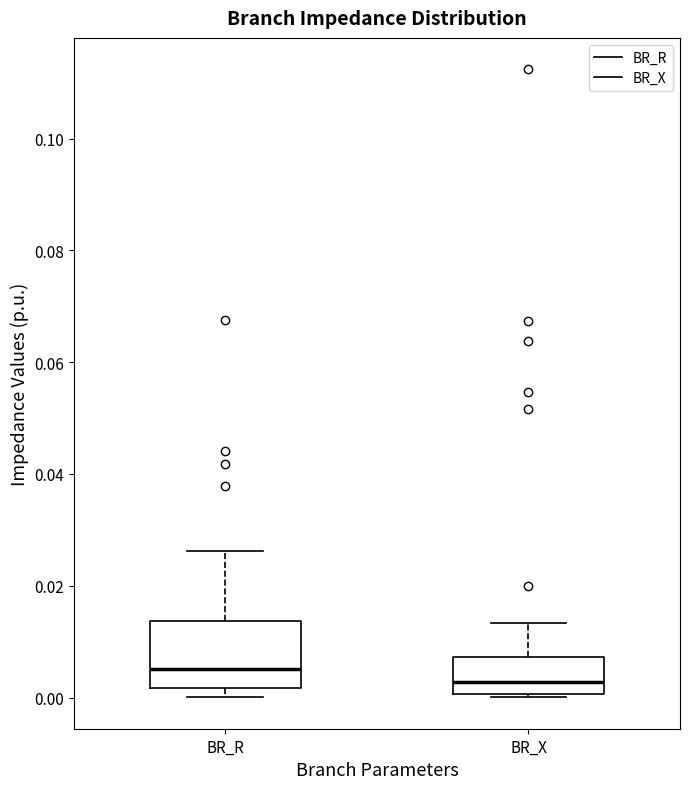

Which box has the highest median line?

BR_R